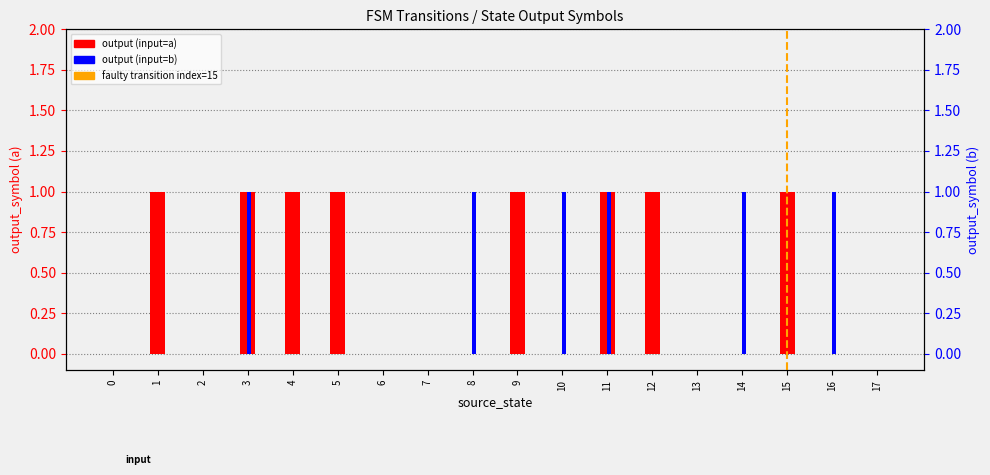

List the series in order of their overall mean, highest first.

input_symbol_a_output, input_symbol_b_output